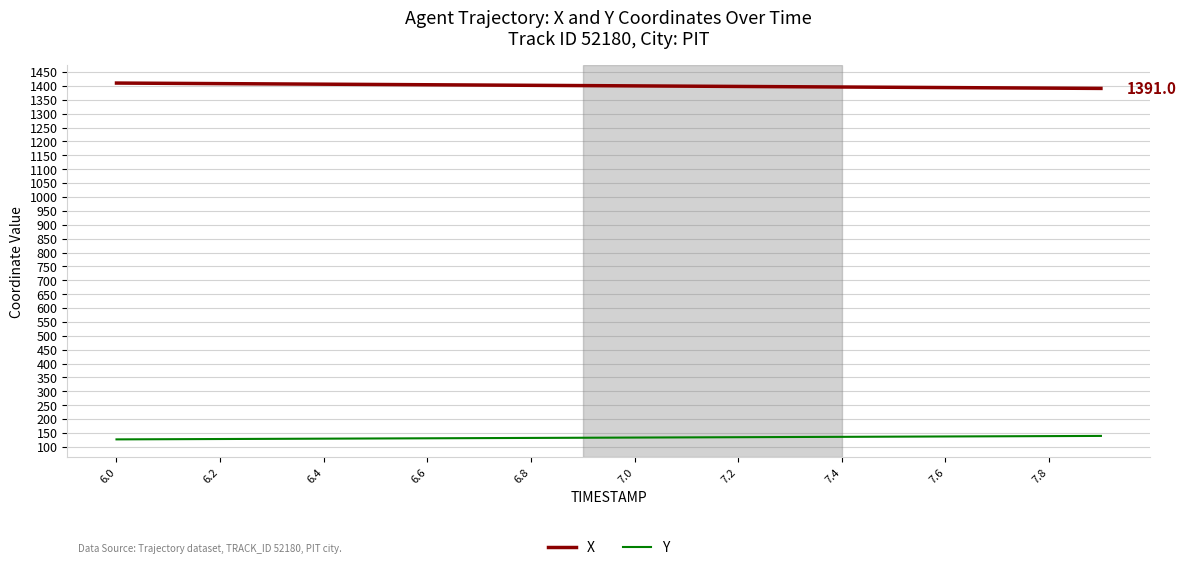

How many lines are shown in the chart?

2